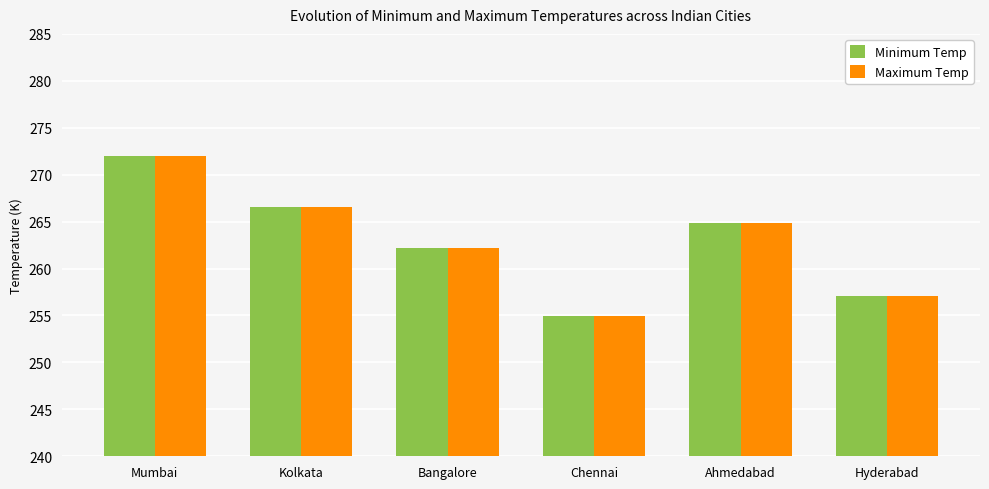

What value does the Maximum Temp series have at Chennai?

255.0